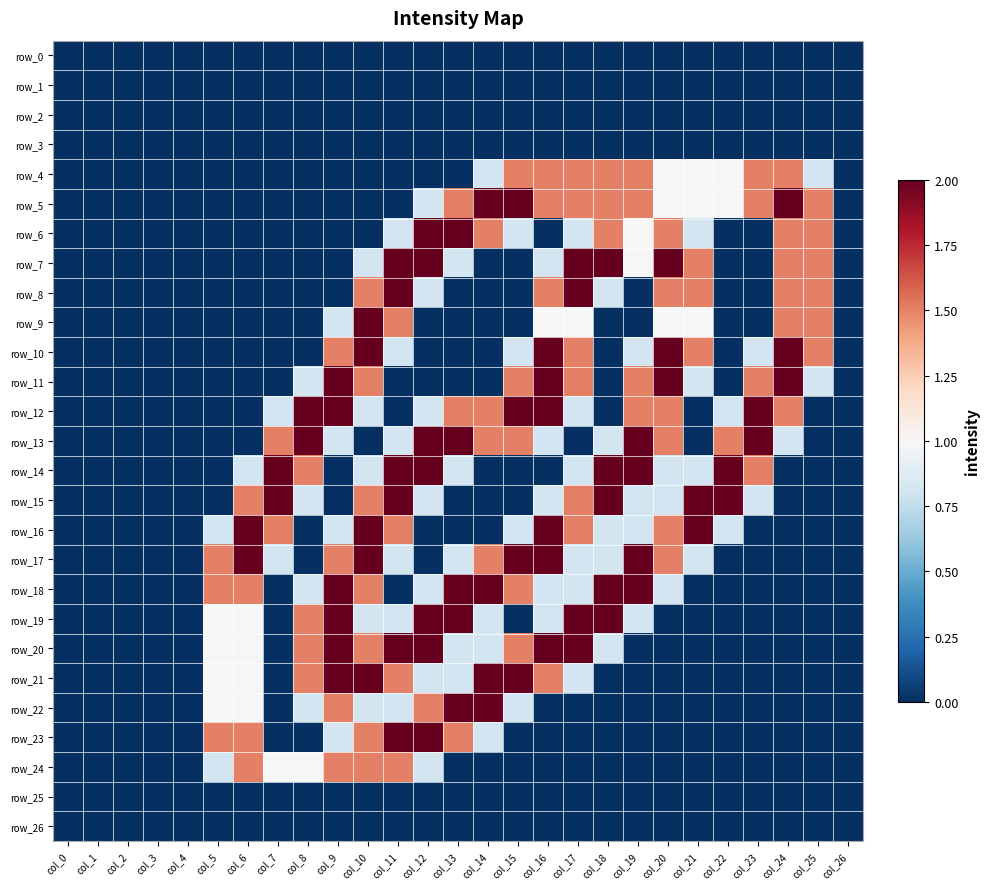

What is the difference between the second highest and minimum values in the row_7 series?

2.0